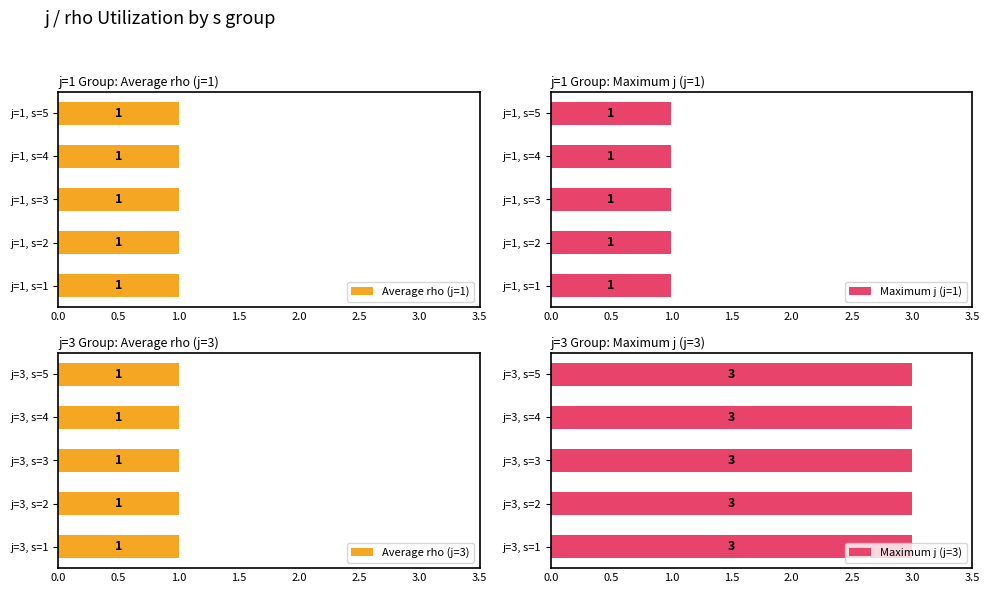

What is the lowest value of the rho series?

1